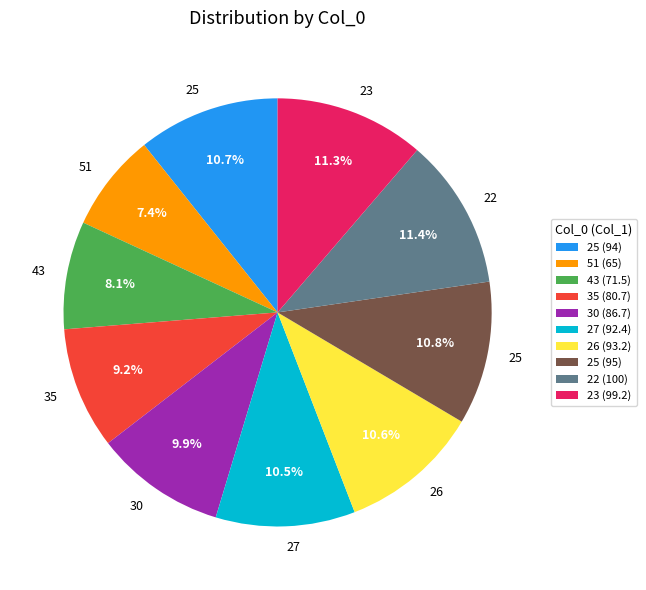

Is there any slice that represents more than half of the pie?

No